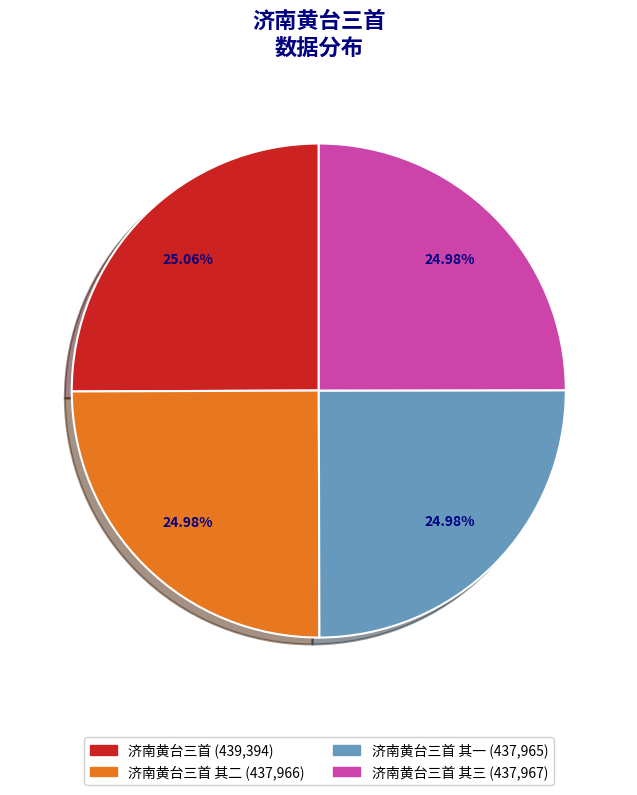

Is there a majority slice in this chart?

No